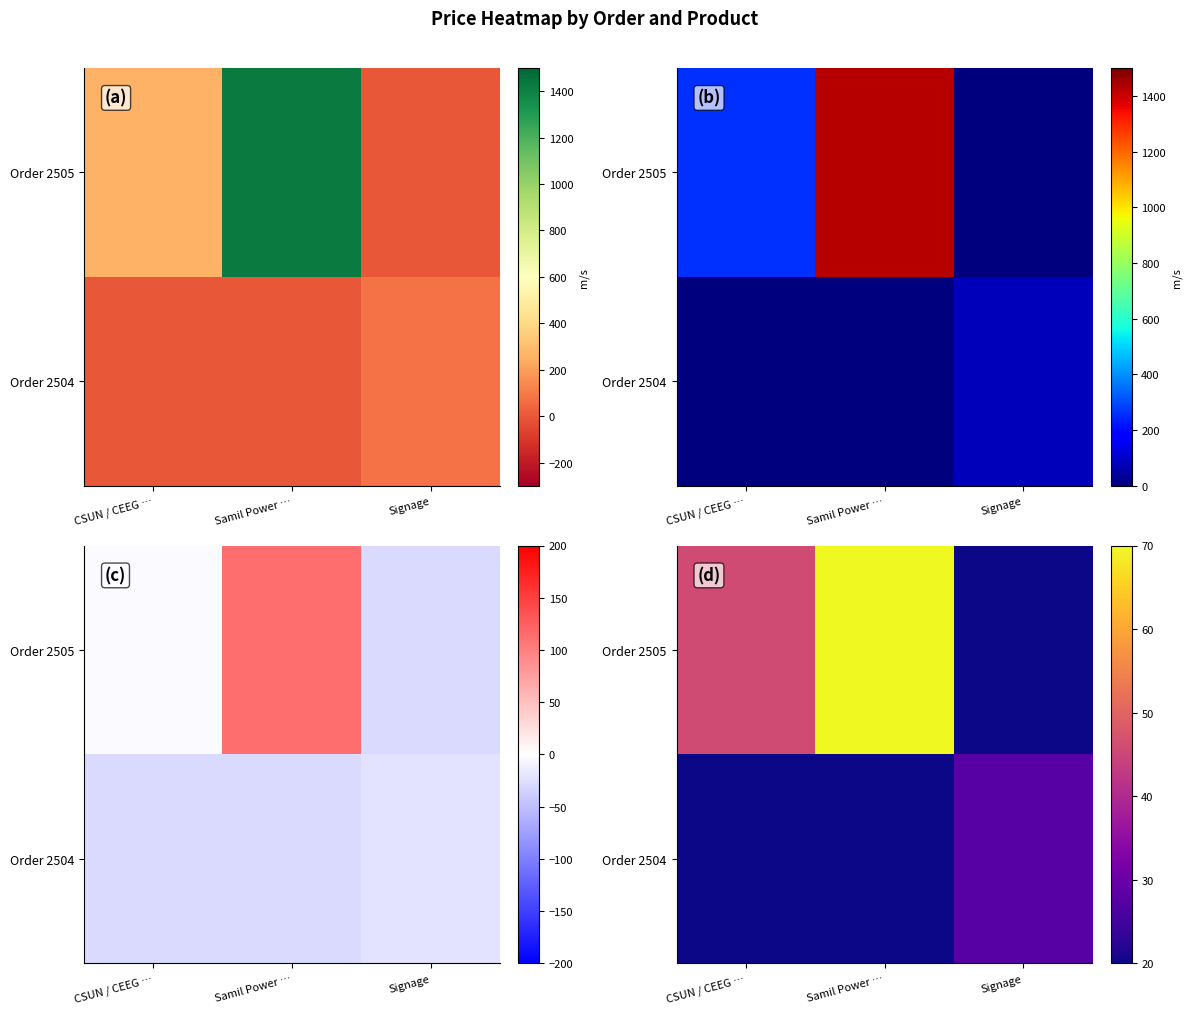

Which series has the largest total across all categories?

Order 2505